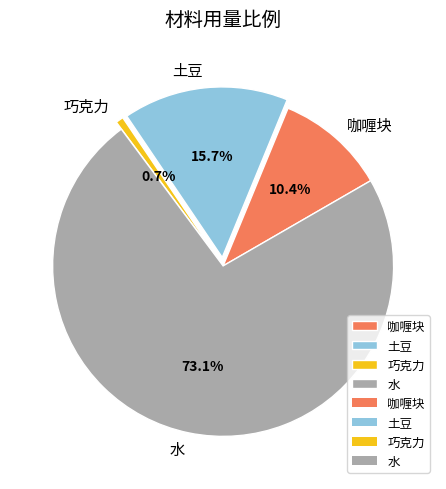

Does 水 represent more than half of the total?

Yes